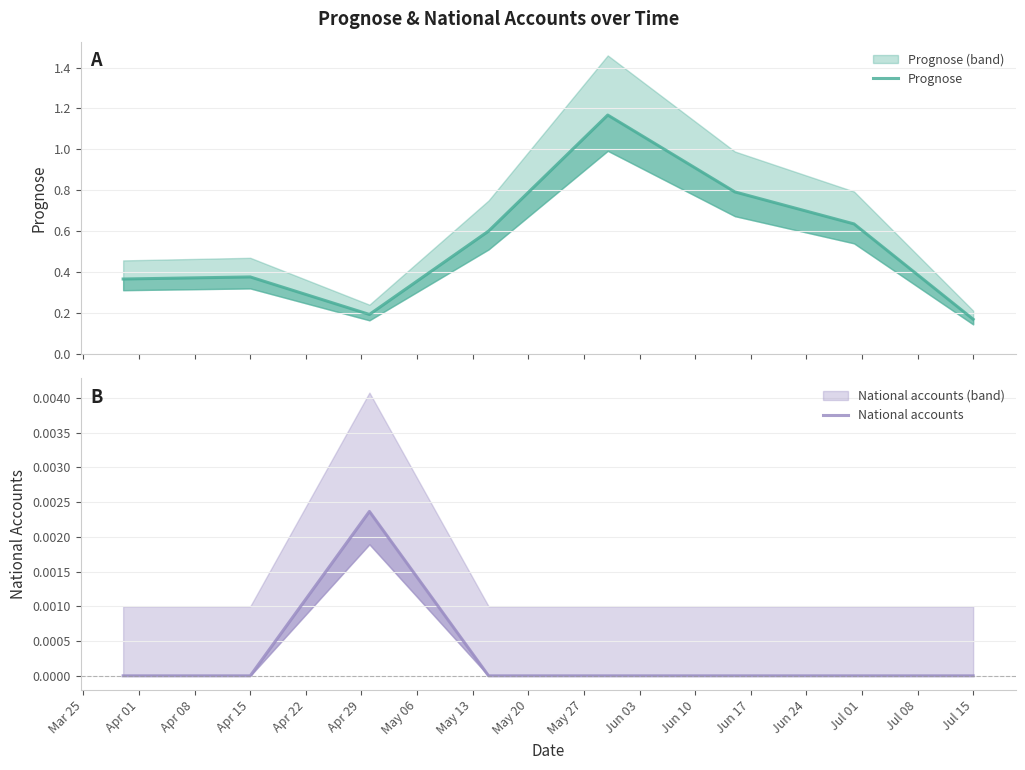

True or false: National accounts has more than 0 interior local peaks.

True